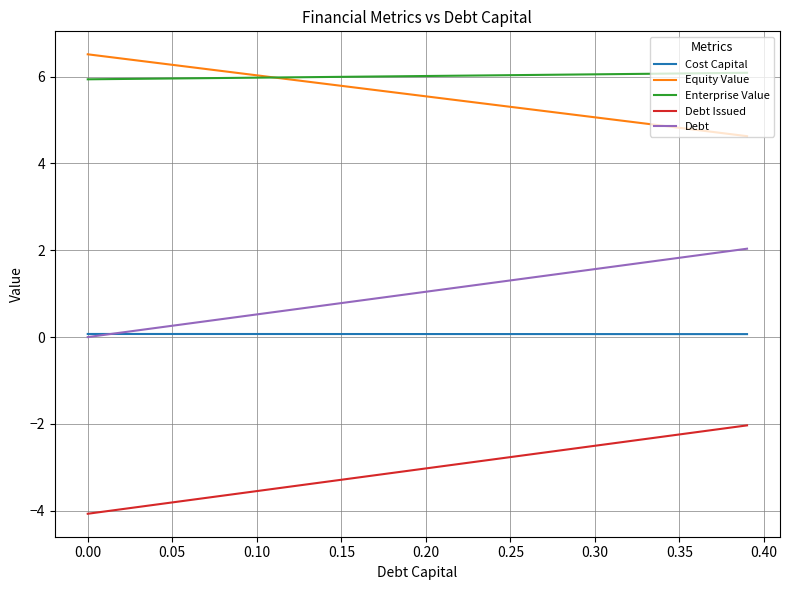

How many categories are shown in the chart?

40